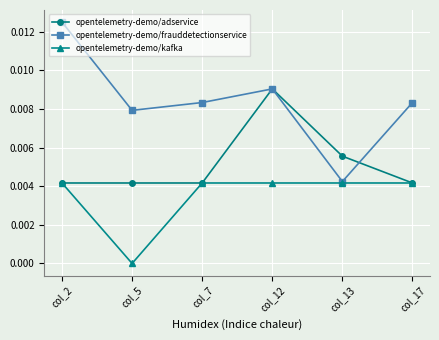

Rank the series by their average value, from lowest to highest.

opentelemetry-demo/kafka, opentelemetry-demo/adservice, opentelemetry-demo/frauddetectionservice